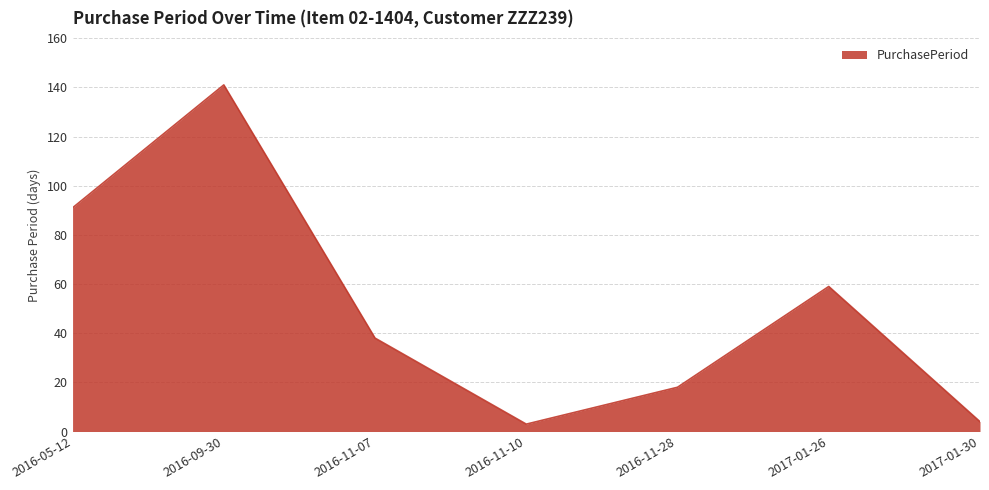

What is the change in value from 2016-11-28 to 2017-01-26?

+41